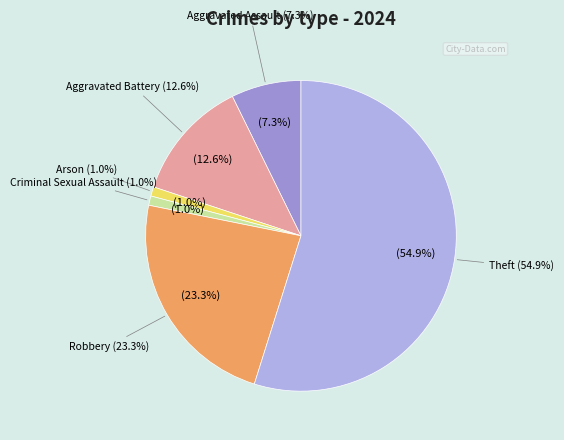

Is it true that Robbery is 23% of the pie?

True